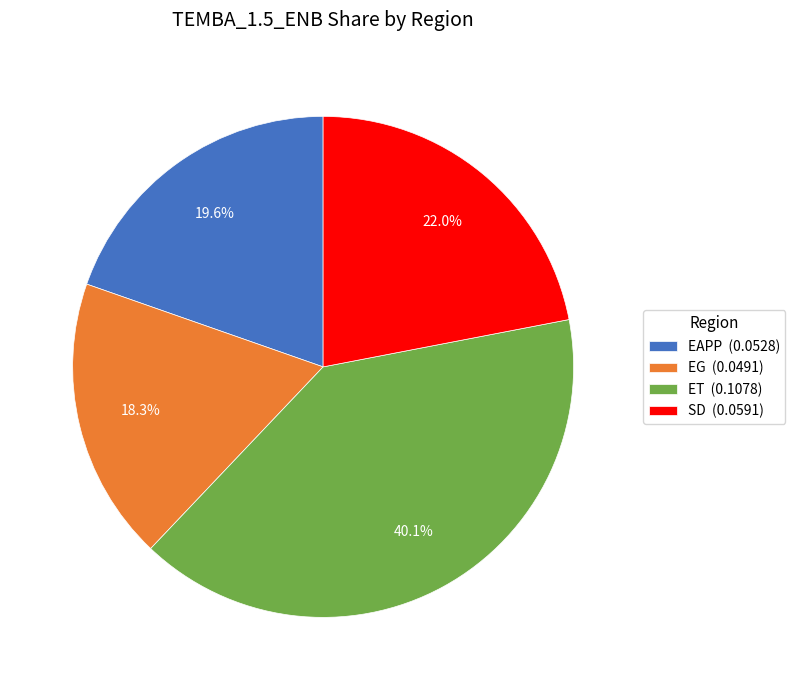

How many slices are in this pie chart?

4